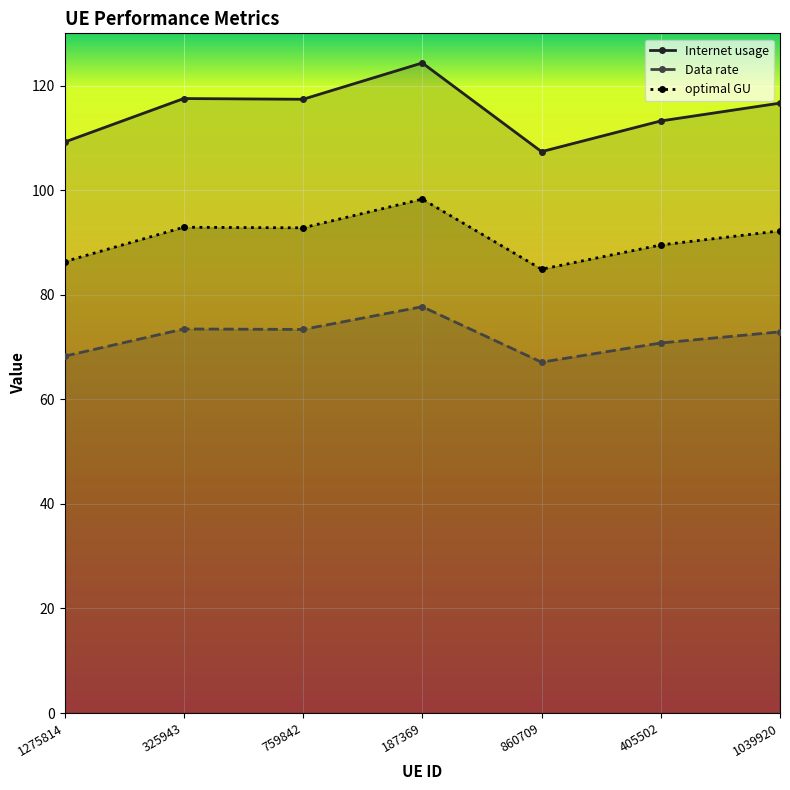

In Internet usage, how many points are higher than both neighbors (excluding endpoints)?

2